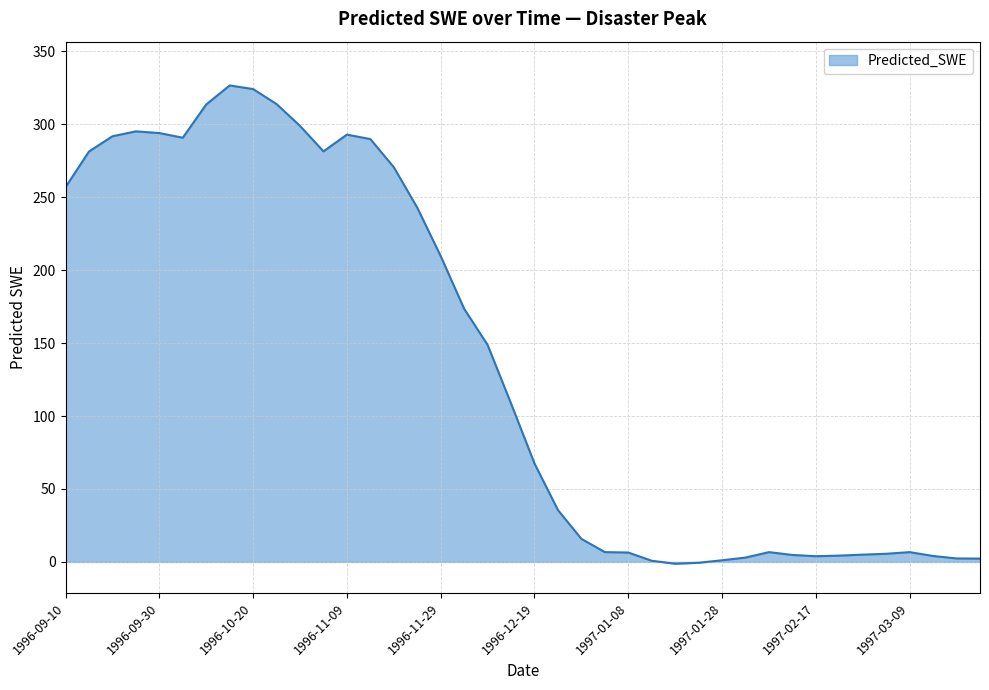

Does the chart have visible grid lines?

Yes